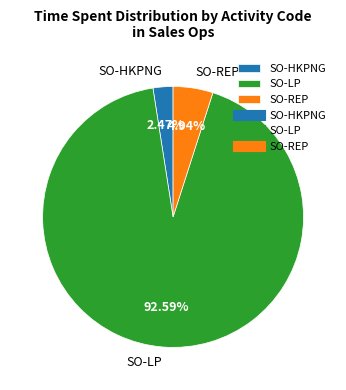

Between SO-REP and SO-HKPNG, which is larger?

SO-REP